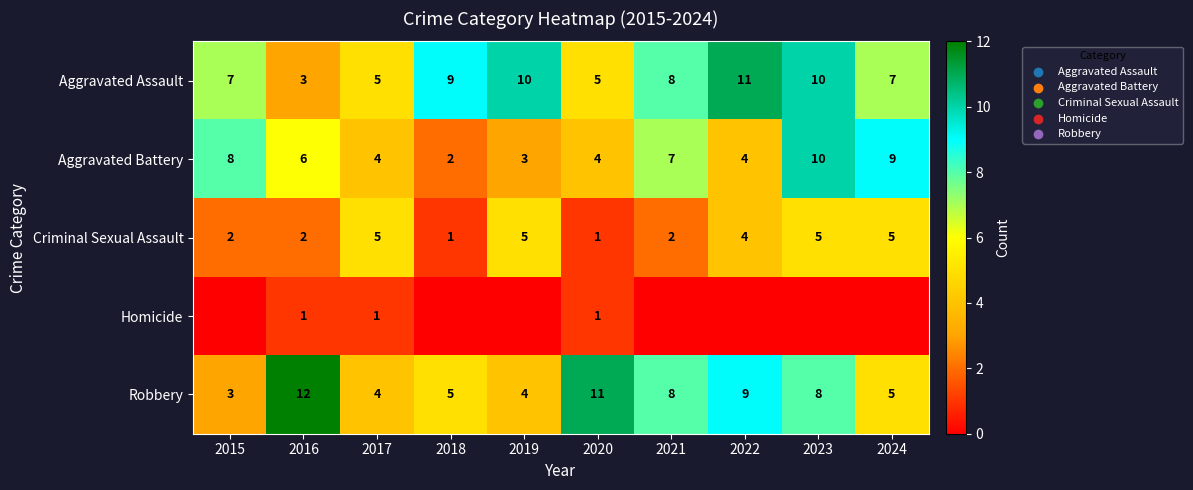

What value does the Aggravated Assault series have at 2019?

10